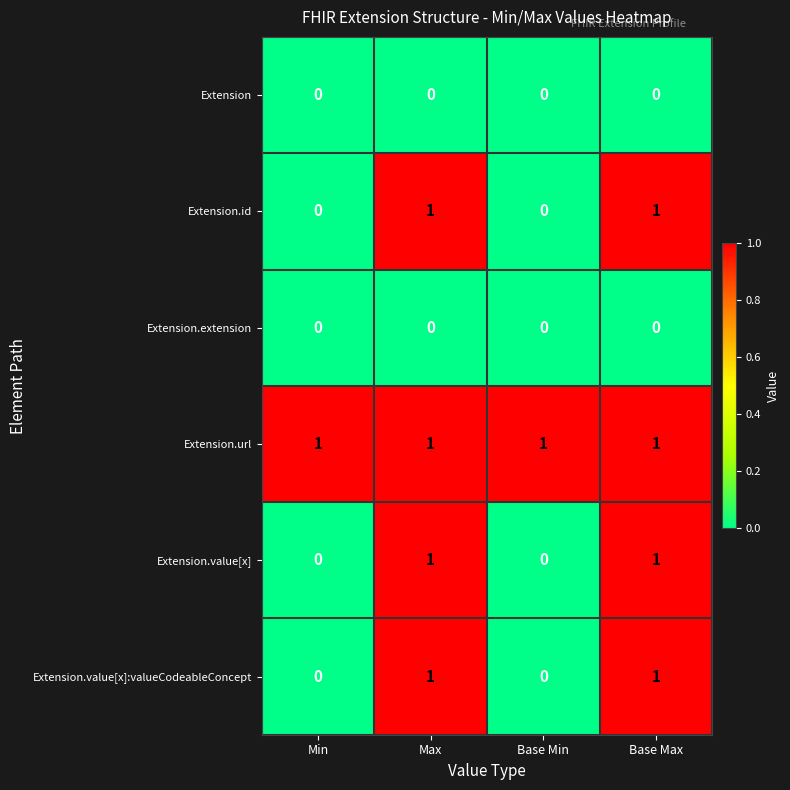

Is the value of Extension.value[x]:valueCodeableConcept at Min greater than the value of Extension.url at Base Max?

No